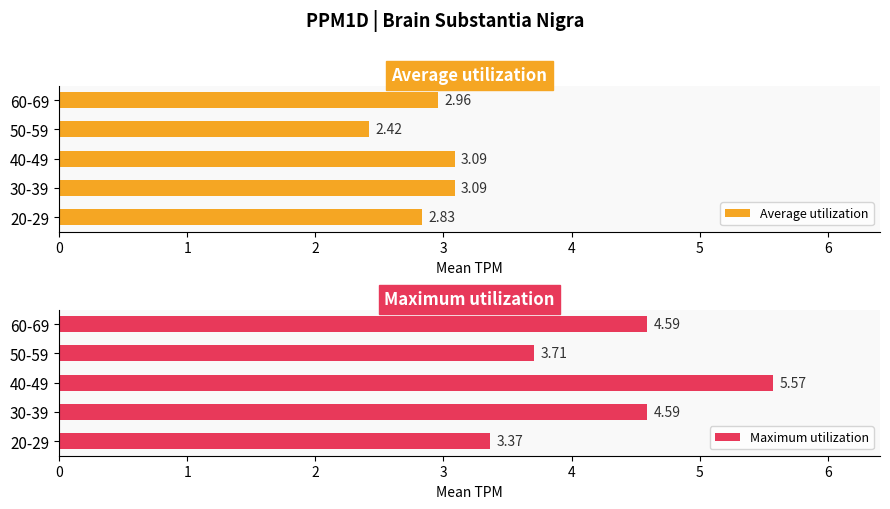

Count the Maximum utilization values in the range 3 to 4.

2